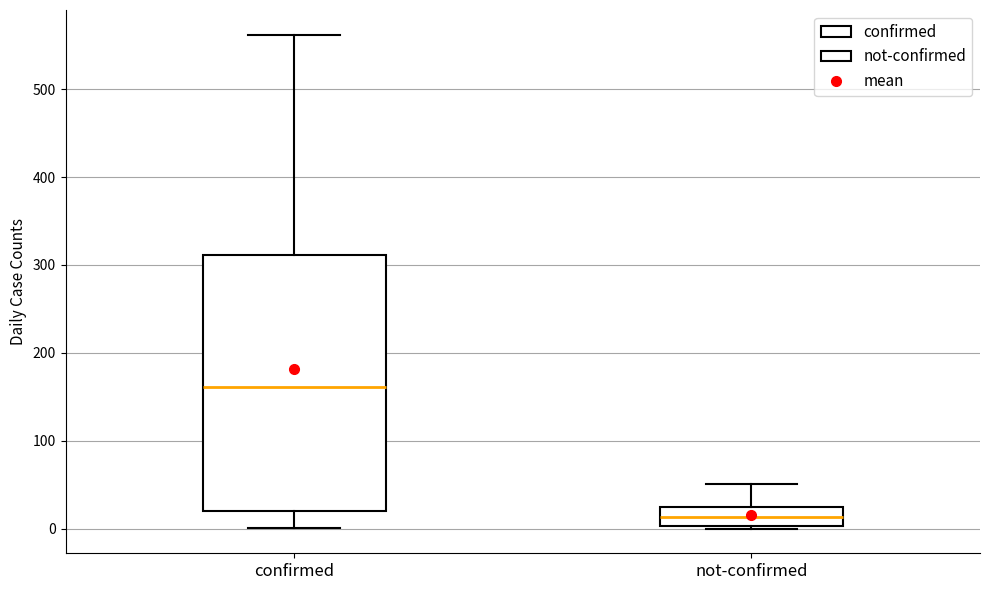

Comparing the boxes themselves (not the whiskers), which one is the tallest?

confirmed